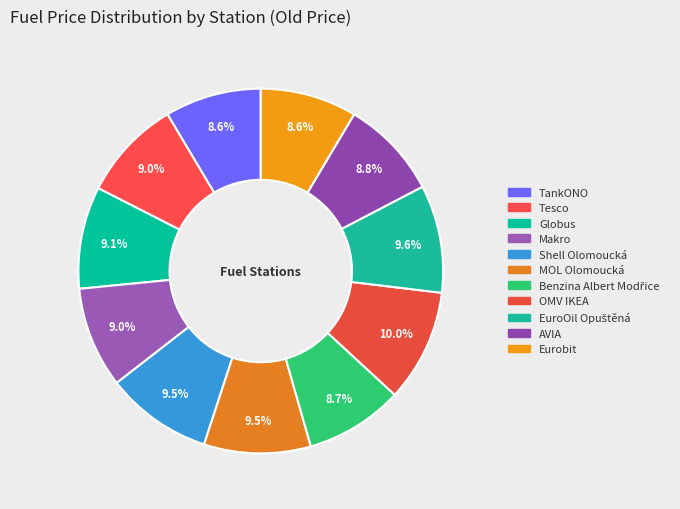

To the nearest percent, what is the combined percentage of EuroOil Opuštěná and Makro?

19%